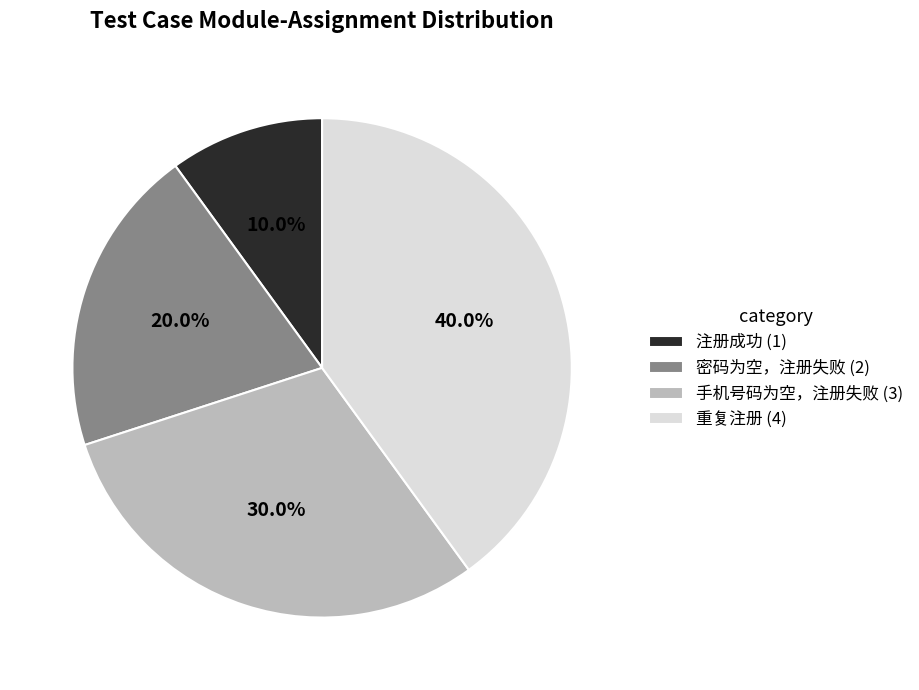

Between 重复注册 and 手机号码为空，注册失败, which is larger?

重复注册